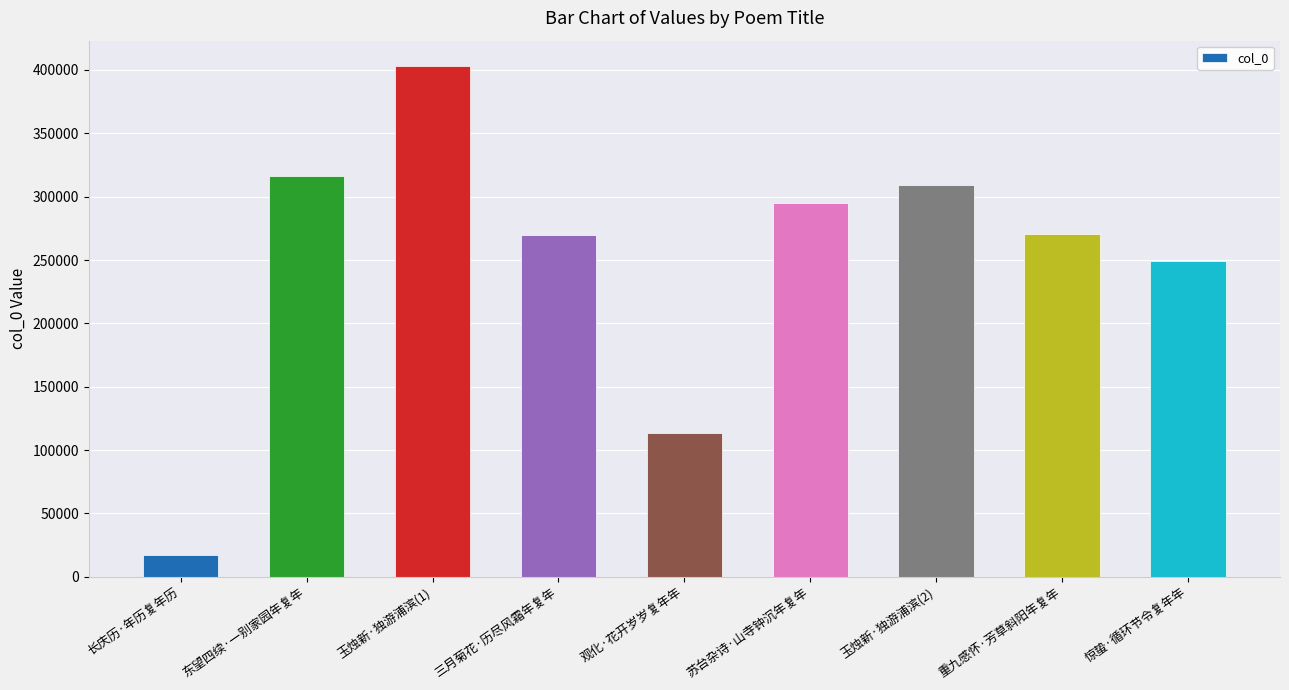

What is the label of the 5th bar from the left?

观化·花开岁岁复年年